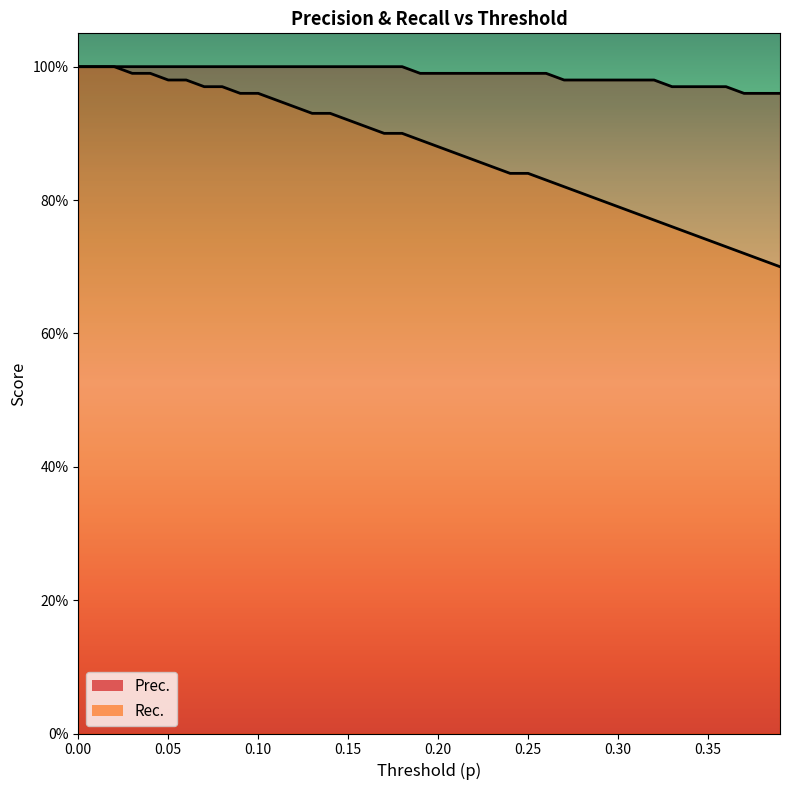

How many Prec. values are between 0 and 1?

40